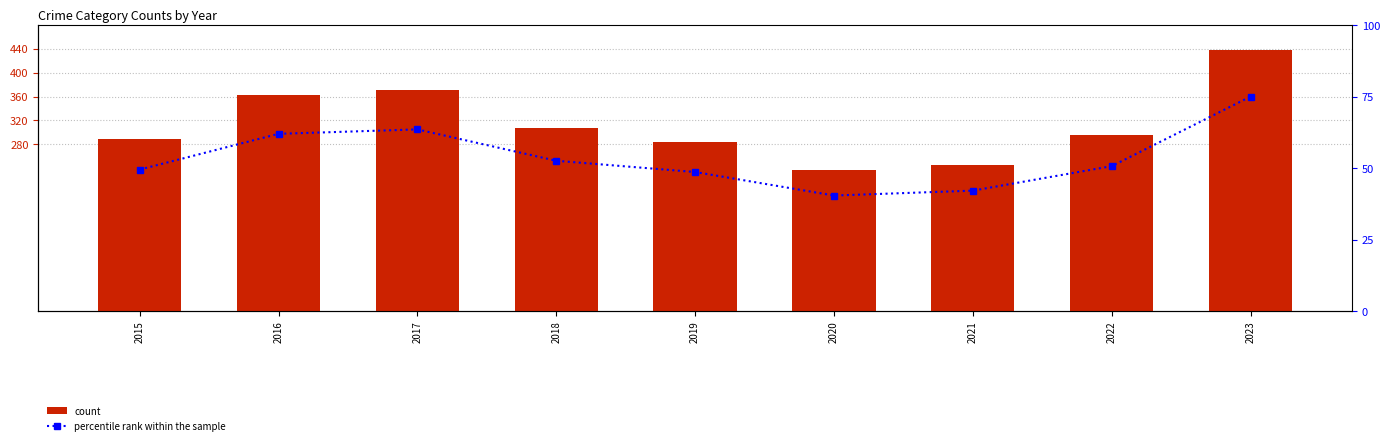

At how many categories does at least one series exceed 301?

4